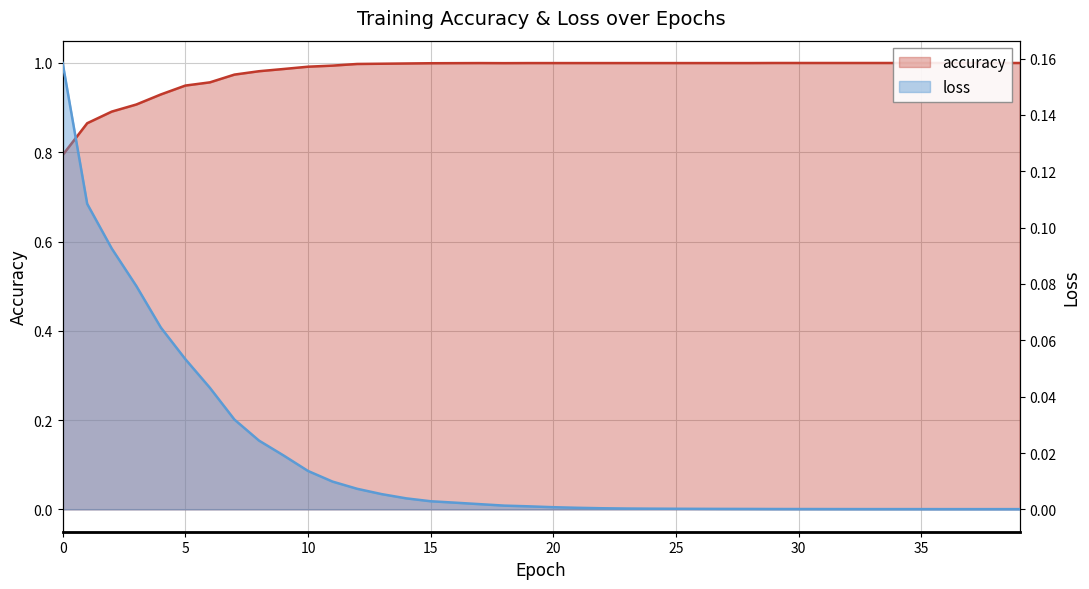

List the labels in order of loss value, smallest first.

39, 38, 37, 36, 35, 34, 33, 32, 31, 30, 29, 28, 27, 26, 25, 24, 23, 22, 21, 20, 19, 18, 17, 16, 15, 14, 13, 12, 11, 10, 9, 8, 7, 6, 5, 4, 3, 2, 1, 0